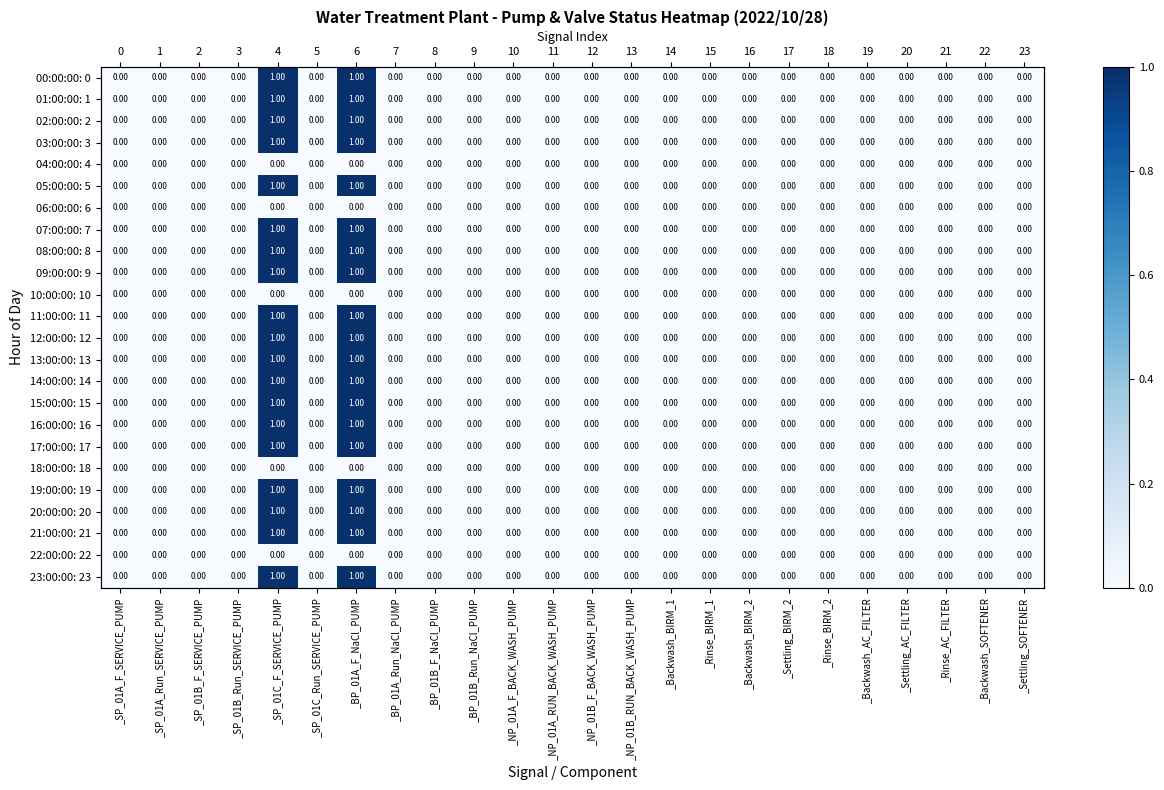

The 09:00:00: 9 series shows 0 at _SP_01A_F_SERVICE_PUMP. True or false?

False